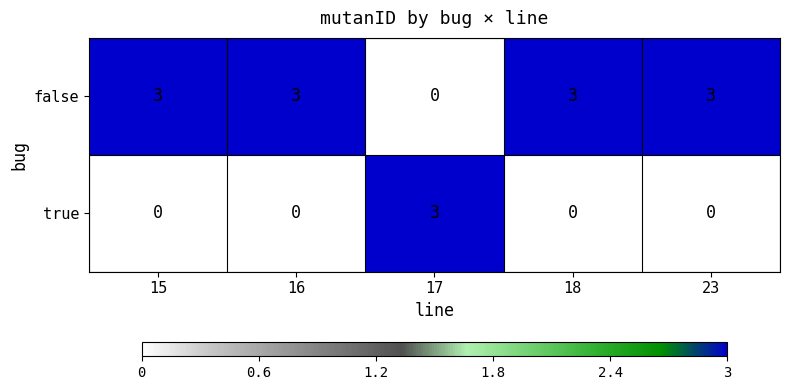

What is the difference between the maximum and second lowest values in the true series?

3